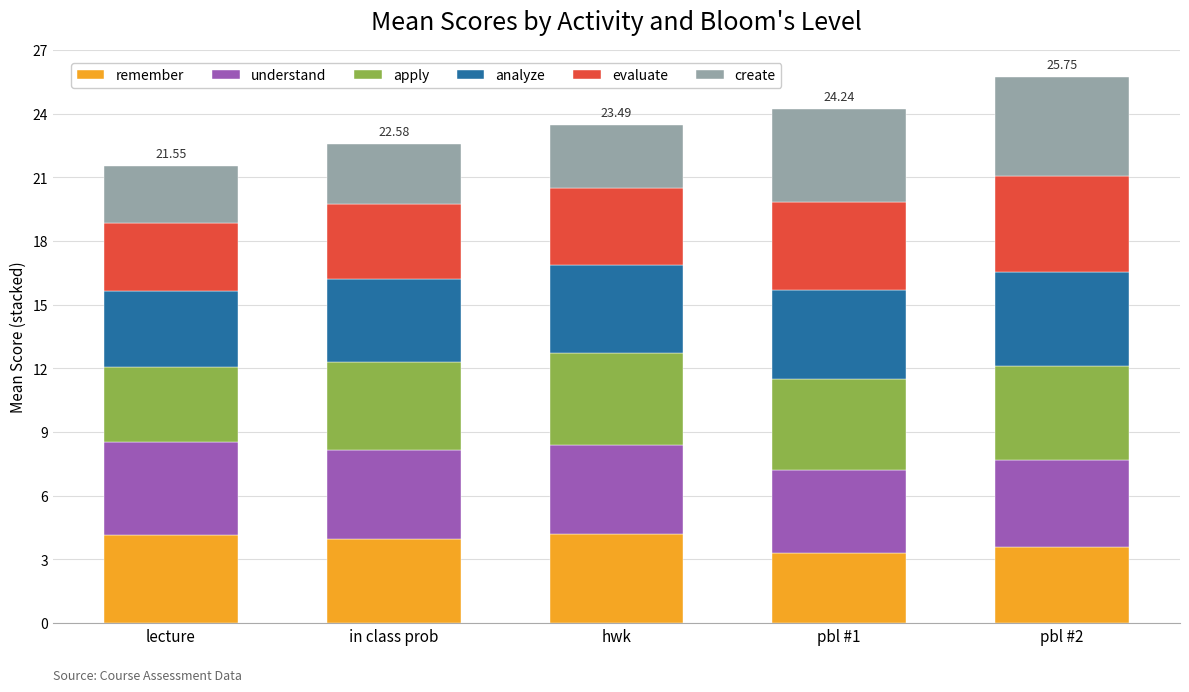

How many categories are shown in the chart?

5